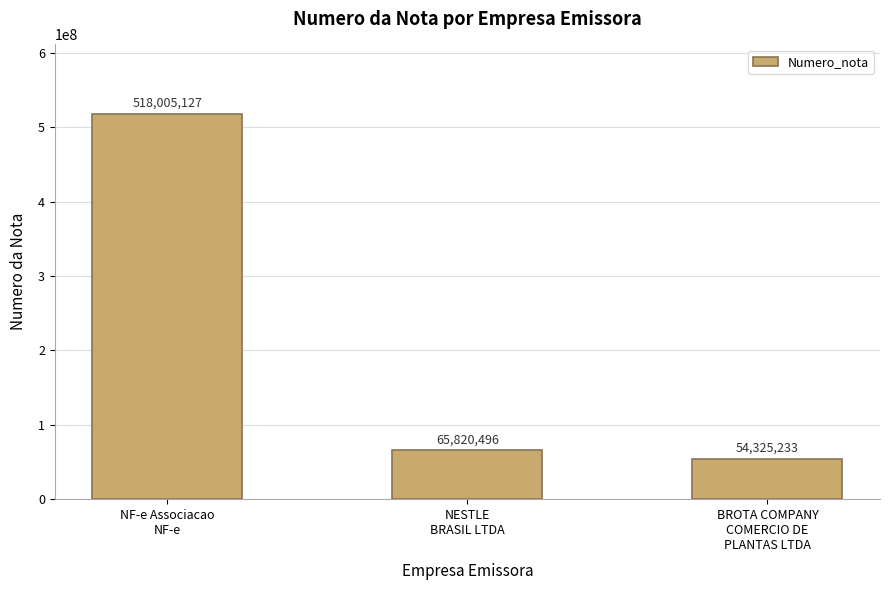

The chart shows a value of 94076552 at NESTLE
BRASIL LTDA. True or false?

False